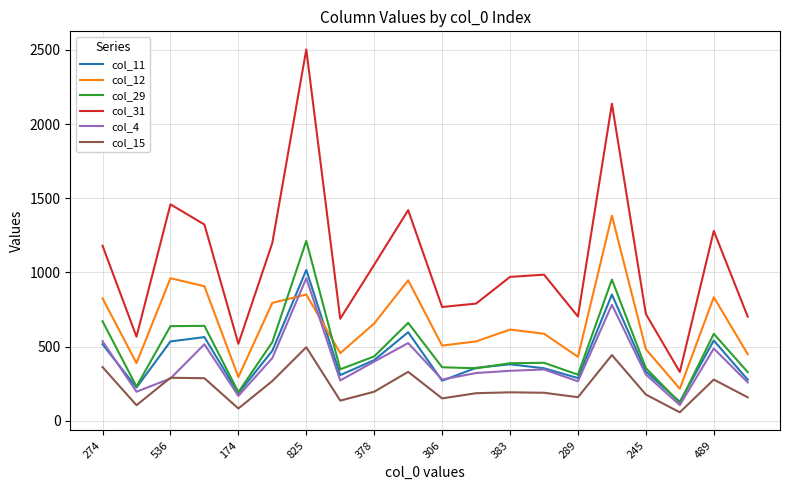

Which series has the largest total across all categories?

col_31